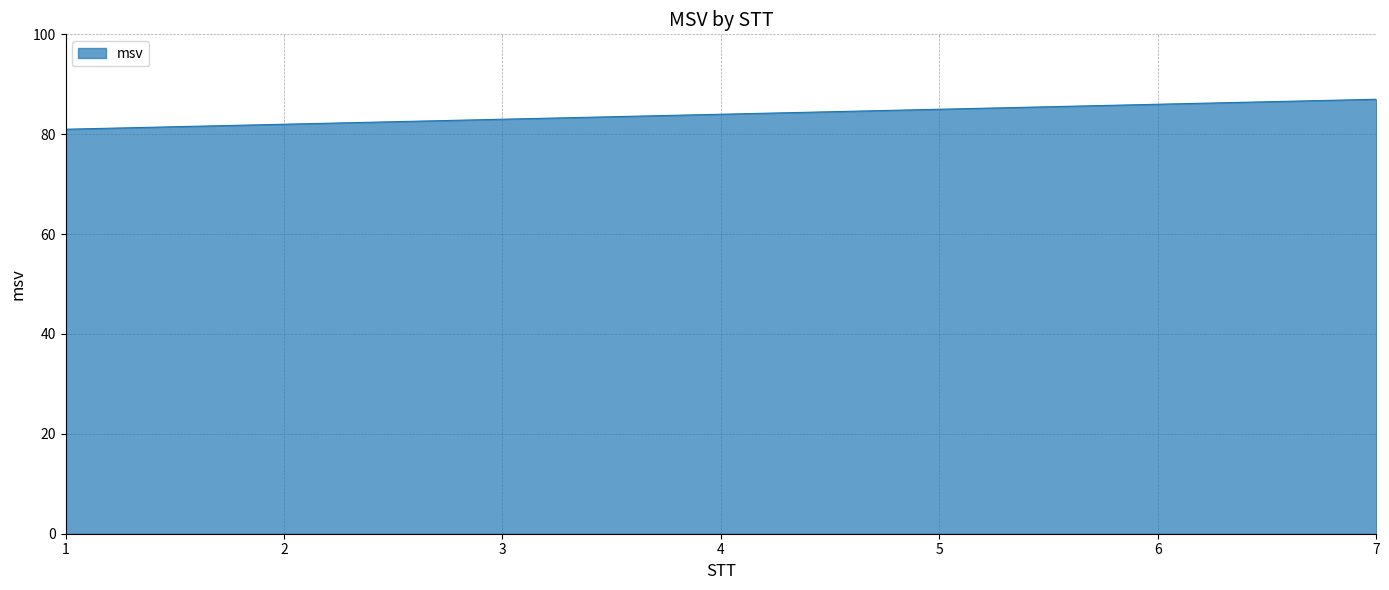

What is the approximate value at 2?

82